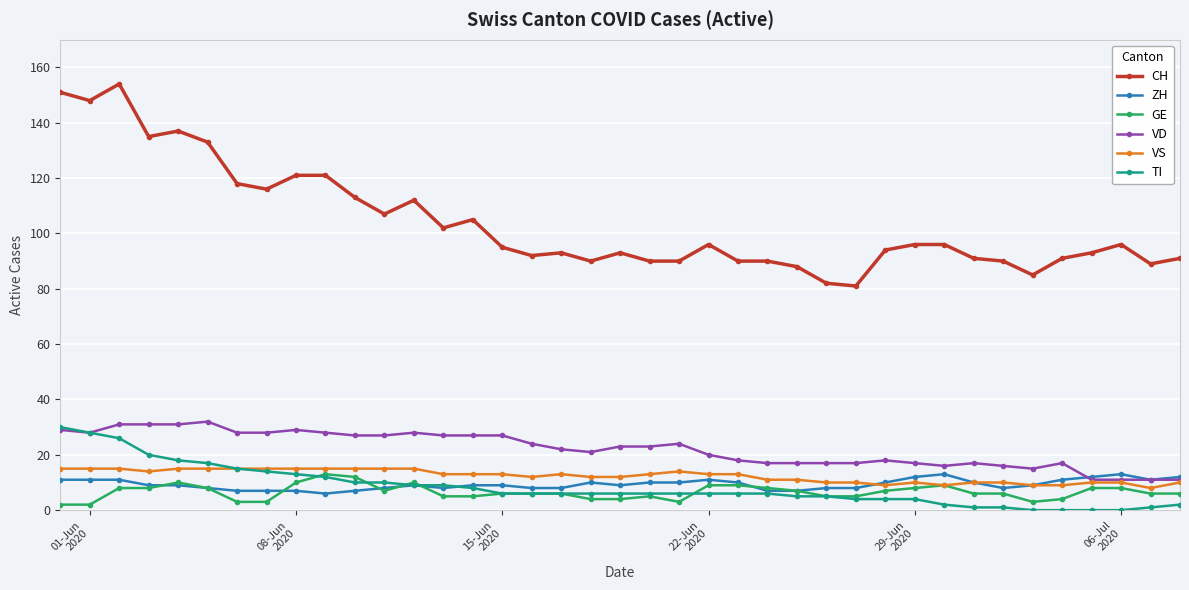

After their last crossing, which series has the higher values: ZH or VS?

ZH